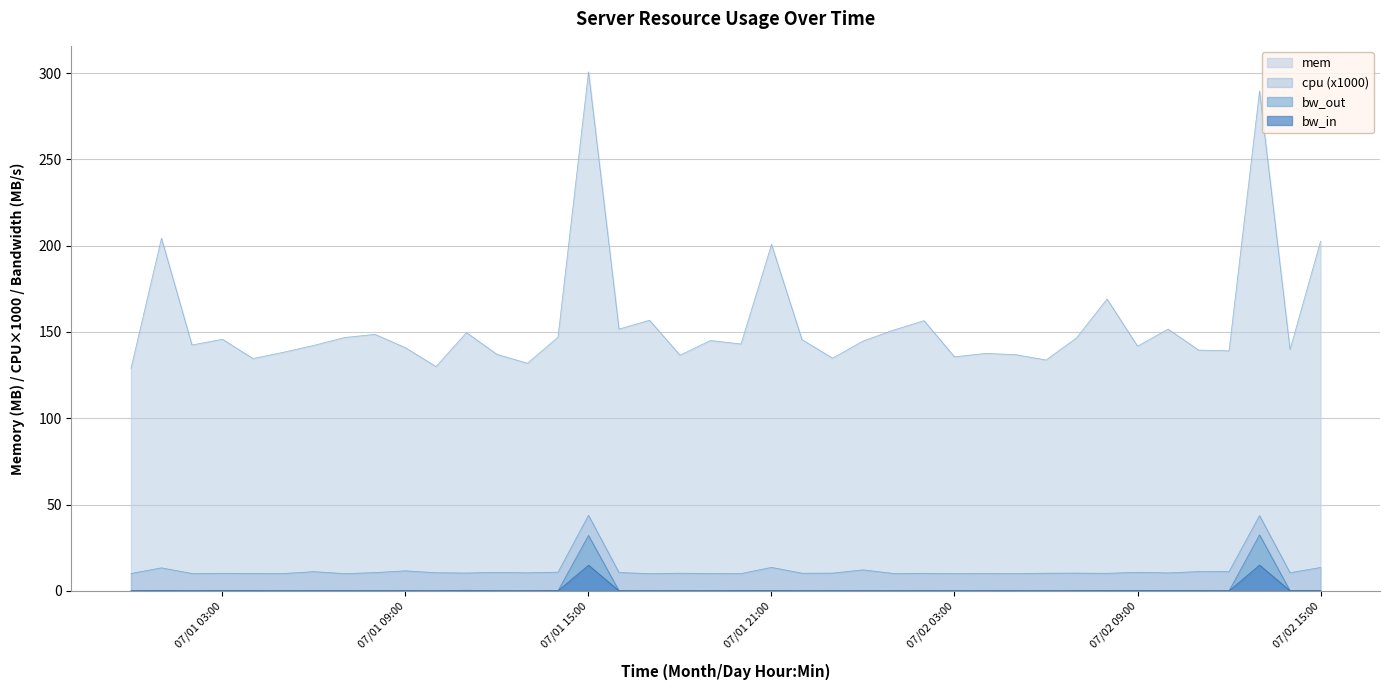

The mem series shows 135.6 at 07/02 03:00. True or false?

True